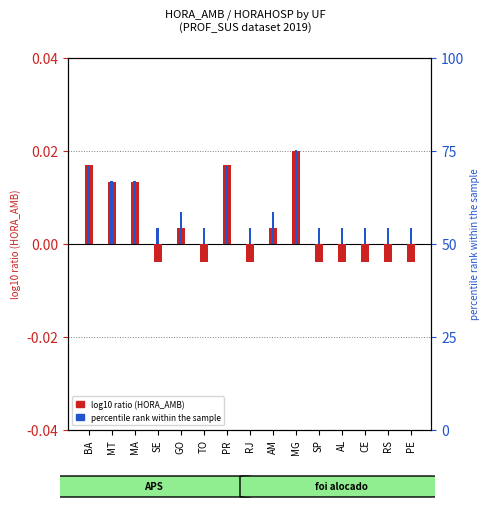

The value of percentile rank at SE is 0.0. True or false?

True